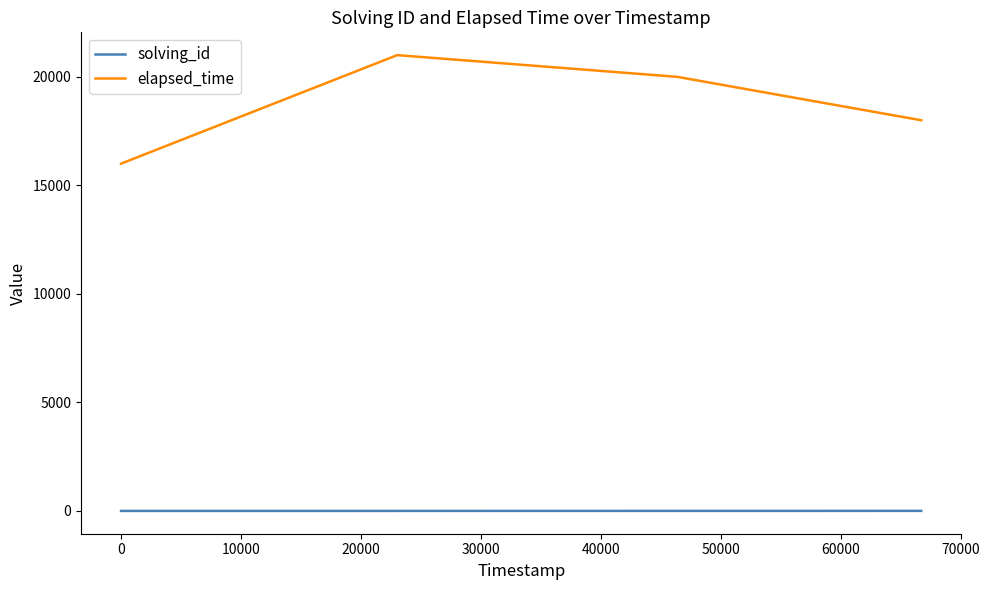

What is the highest value of the elapsed_time series?

21000